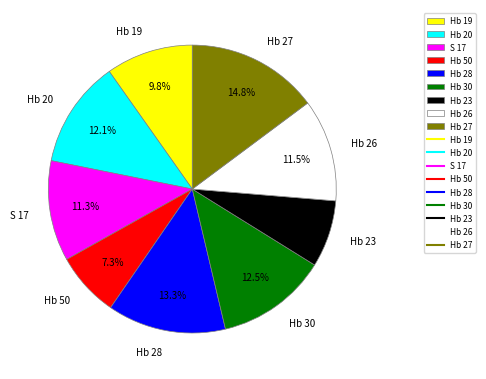

The Hb 27 slice represents 24% of the pie. True or false?

False